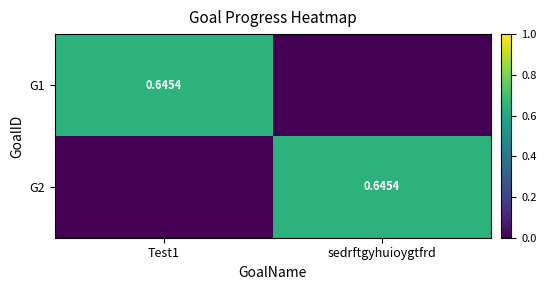

Is the value of G2 at sedrftgyhuioygtfrd greater than the value of G1 at sedrftgyhuioygtfrd?

Yes